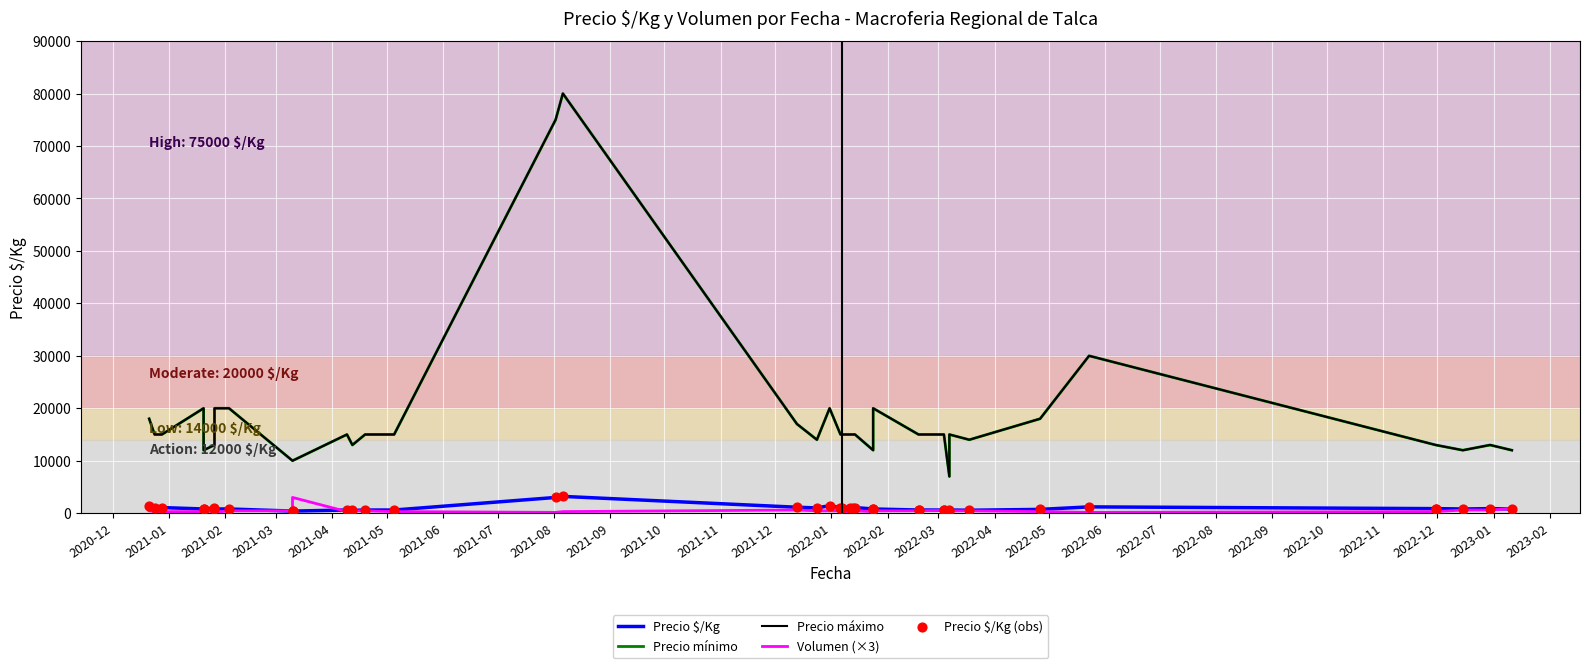

Which series has the largest total across all categories?

Precio mínimo